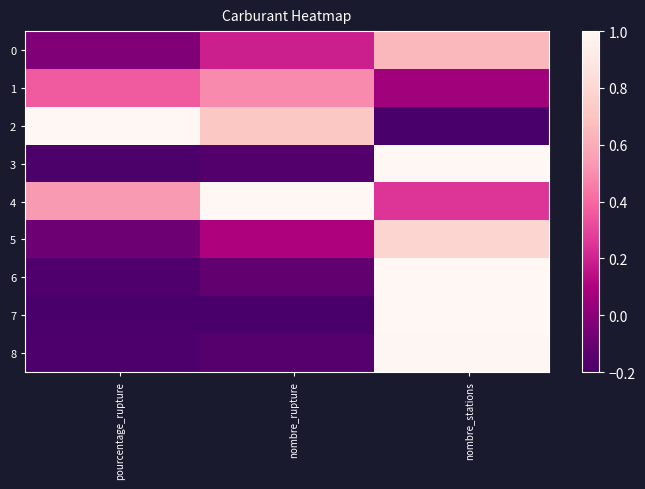

At how many categories does at least one series exceed 0?

36